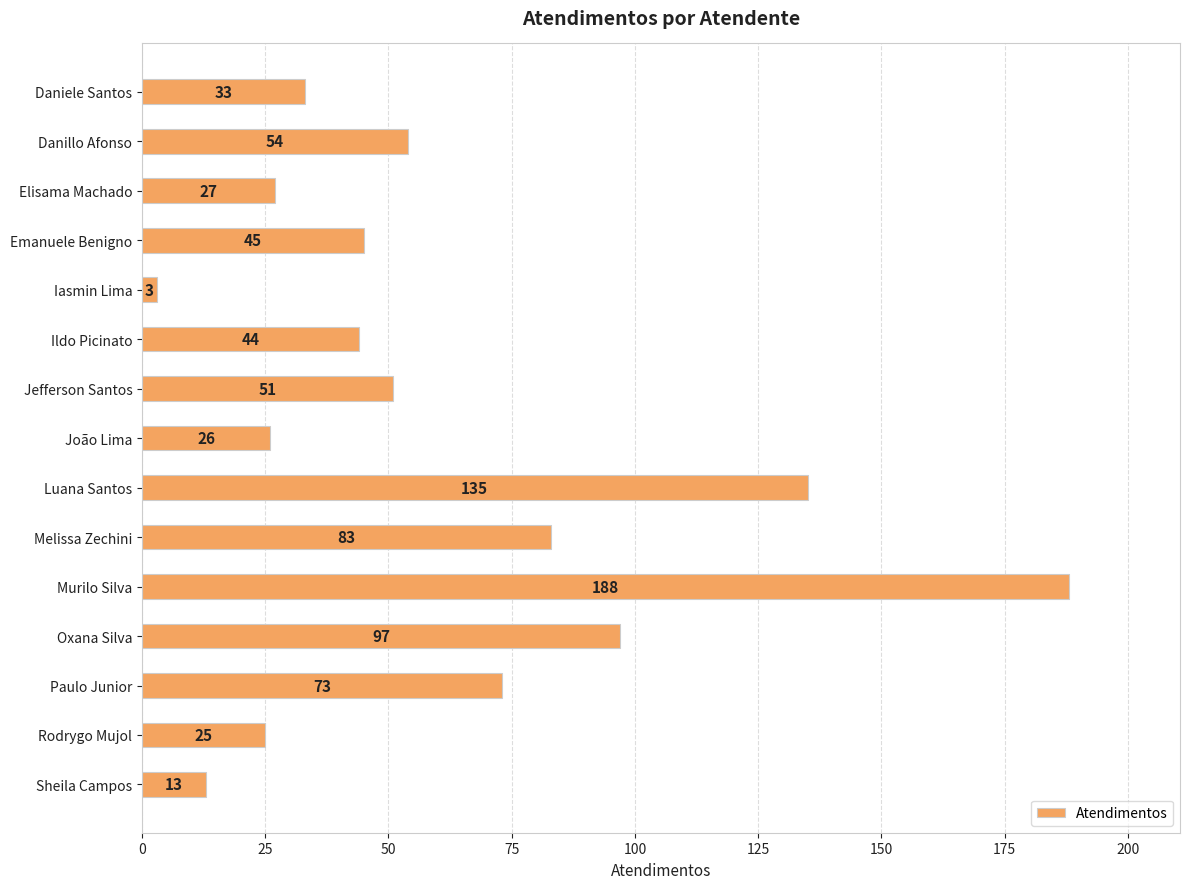

Which category has the lowest value across all series?

Iasmin Lima